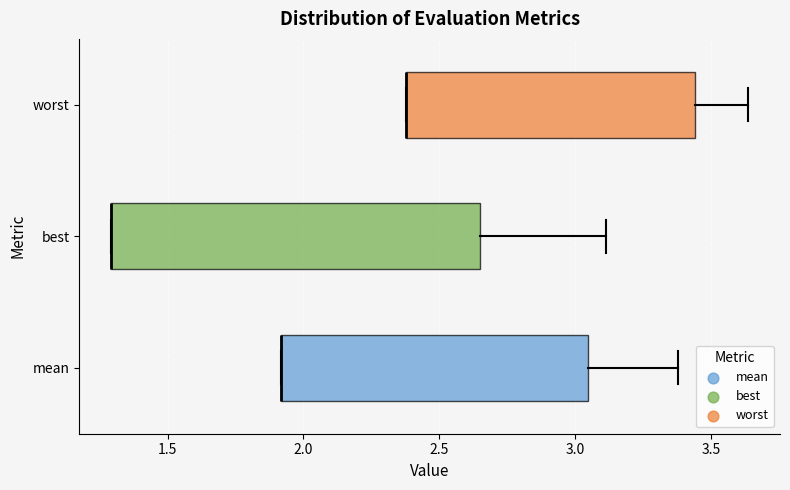

Comparing the boxes themselves (not the whiskers), which one is the widest?

best